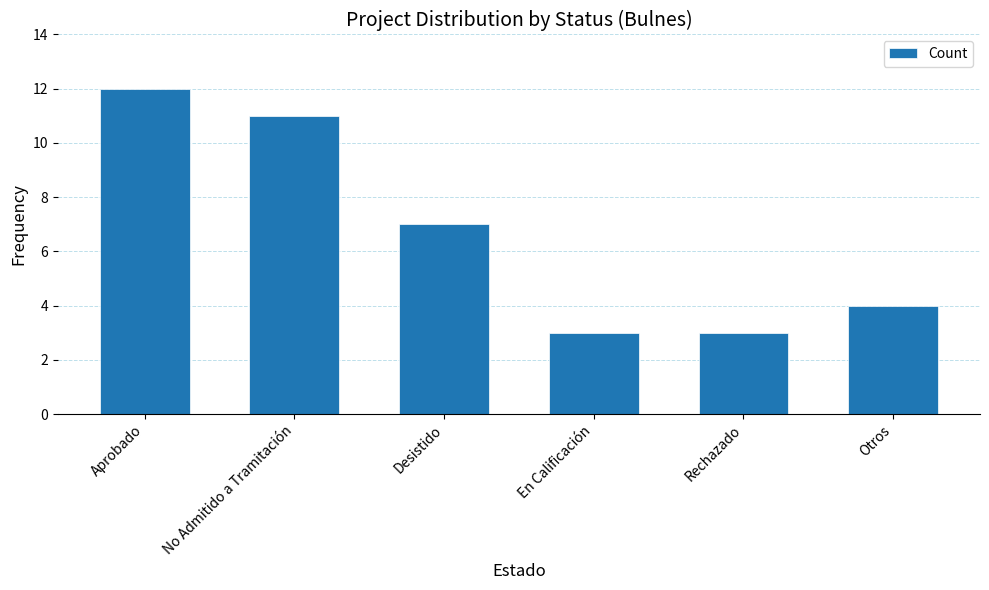

Where is the data nearest to the value 7?

Desistido